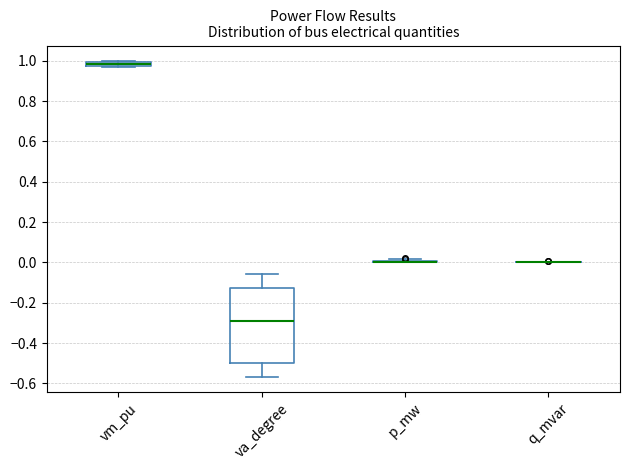

Which box is the tallest, from its lower edge to its upper edge?

va_degree